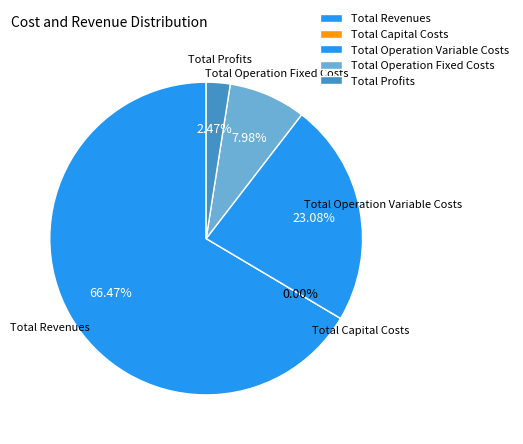

Rank the categories by value from highest to lowest.

Total Revenues, Total Operation Variable Costs, Total Operation Fixed Costs, Total Profits, Total Capital Costs